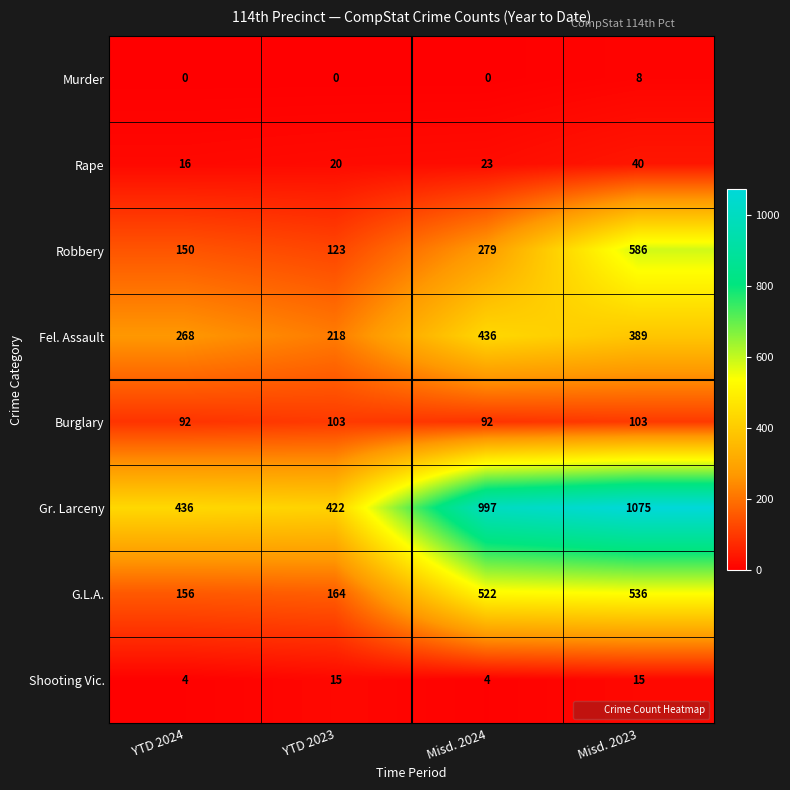

What is the maximum value for Robbery?

586